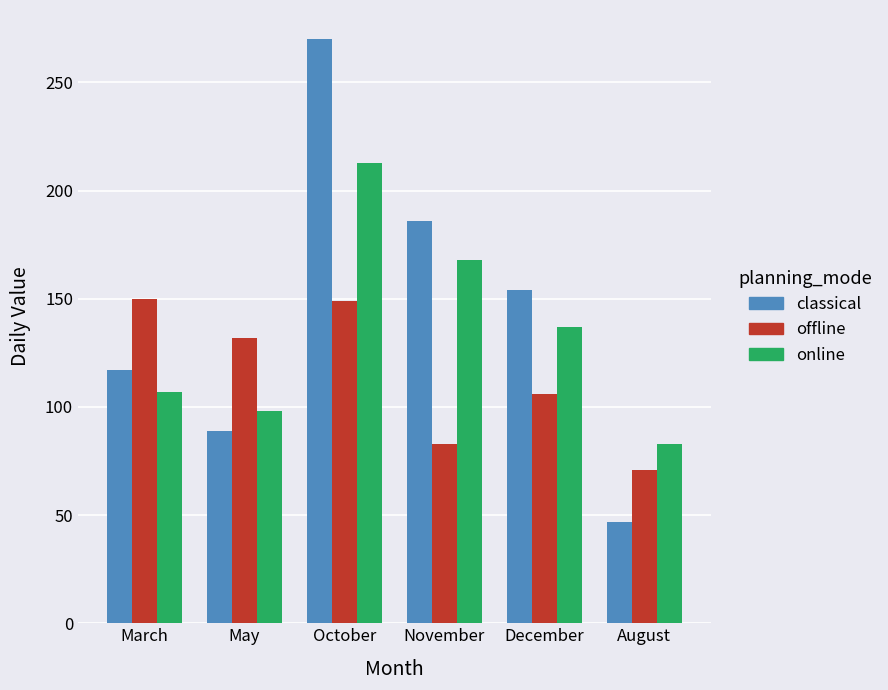

What value does the online series have at November?

168